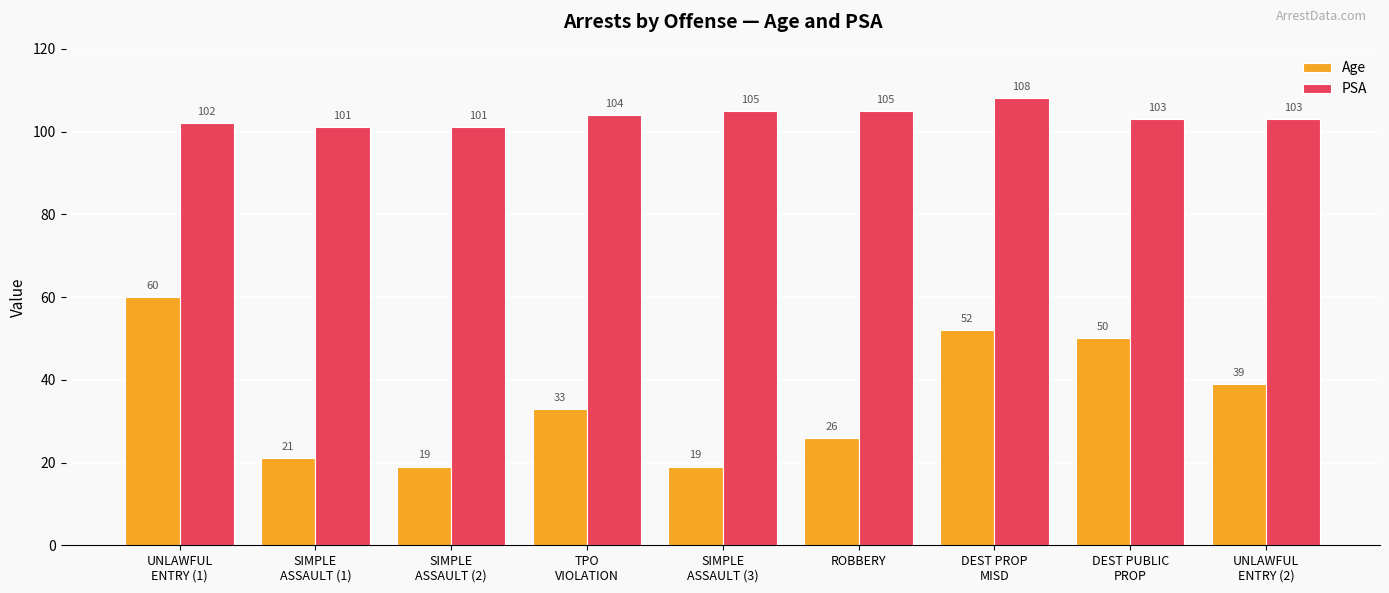

Count the number of data series in this chart.

2